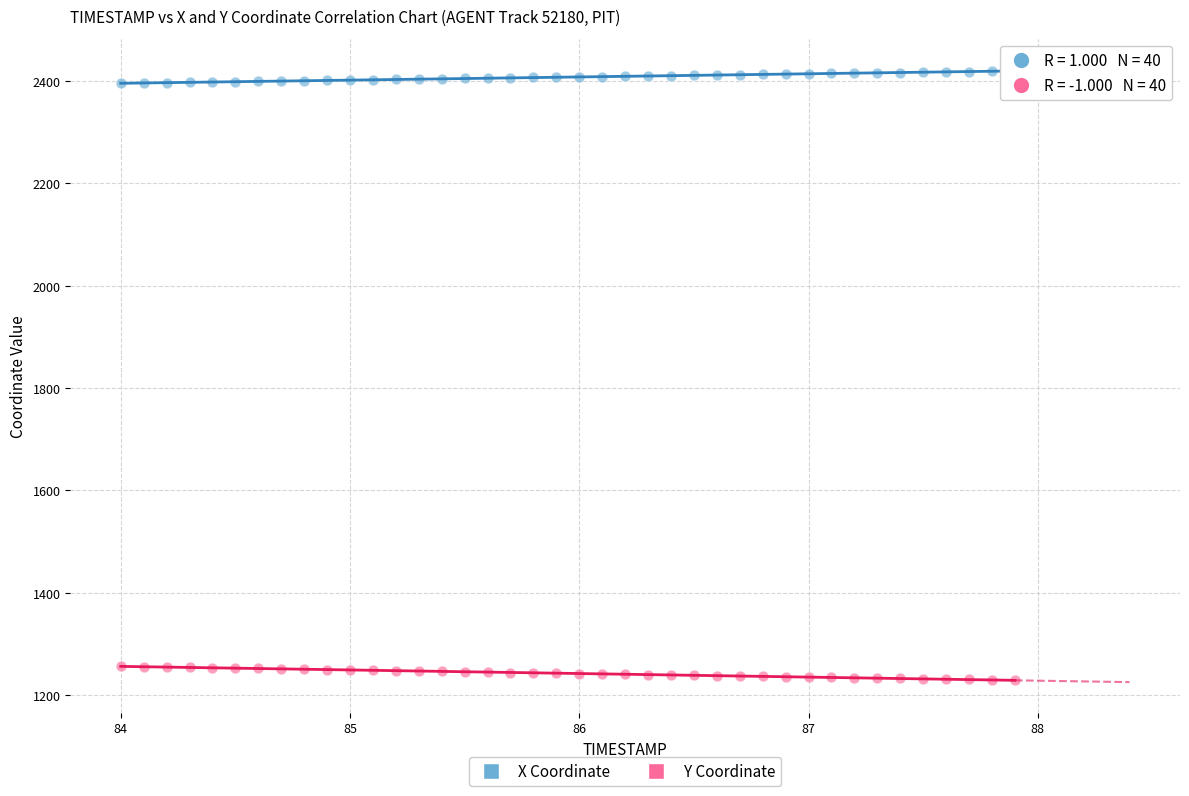

Which series reaches the minimum Y coordinate?

Y Coordinate